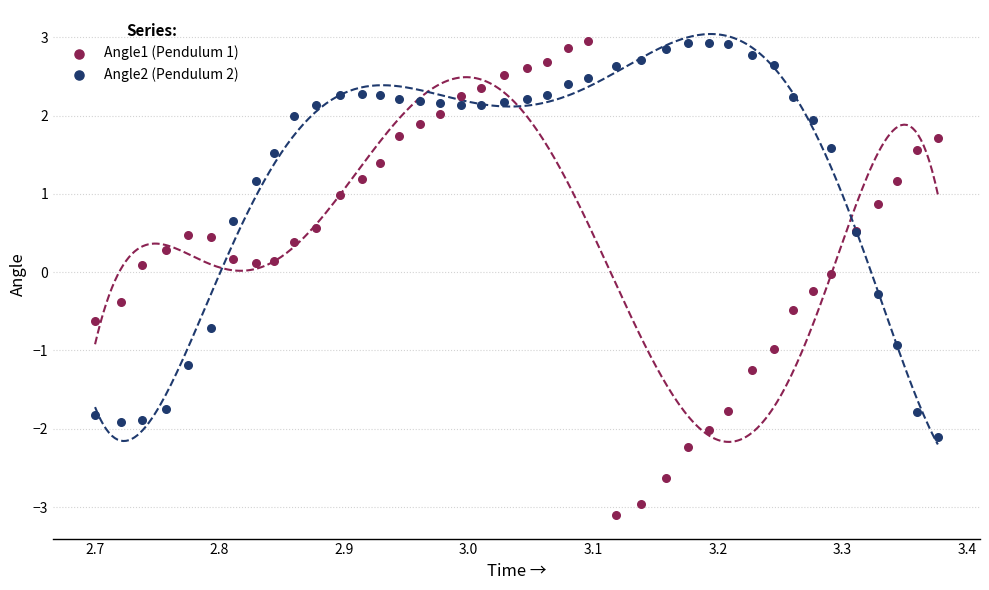

What are all the series names shown in the legend?

Angle1 (Pendulum 1), Angle2 (Pendulum 2)